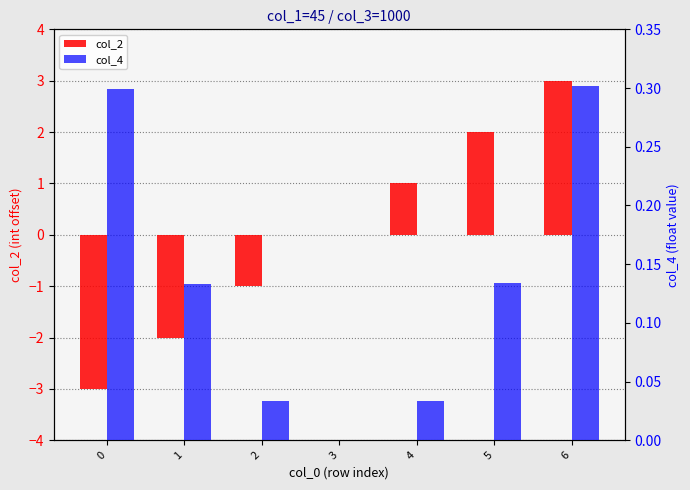

How many bars are there in total?

14